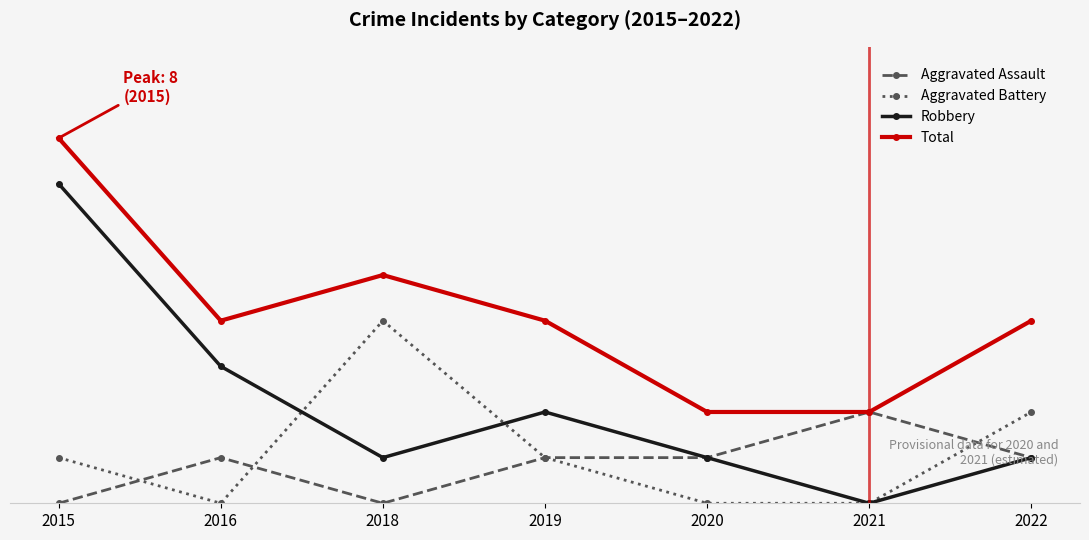

Reading left to right, what are all the values shown in this chart?

Aggravated Assault: 2015=0	2016=1	2018=0	2019=1	2020=1	2021=2	2022=1
Aggravated Battery: 2015=1	2016=0	2018=4	2019=1	2020=0	2021=0	2022=2
Robbery: 2015=7	2016=3	2018=1	2019=2	2020=1	2021=0	2022=1
Total: 2015=8	2016=4	2018=5	2019=4	2020=2	2021=2	2022=4